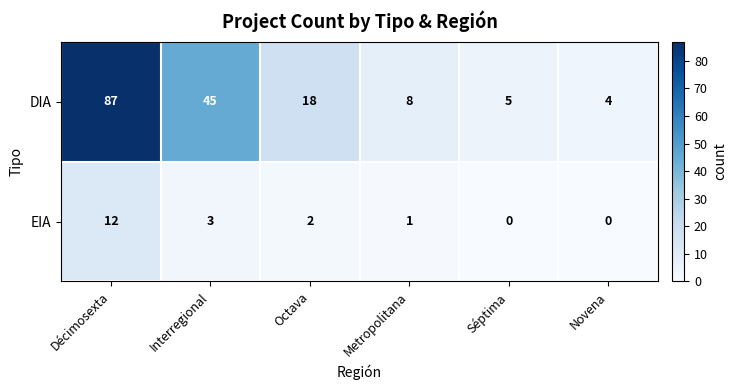

What is the sum of all EIA values?

18